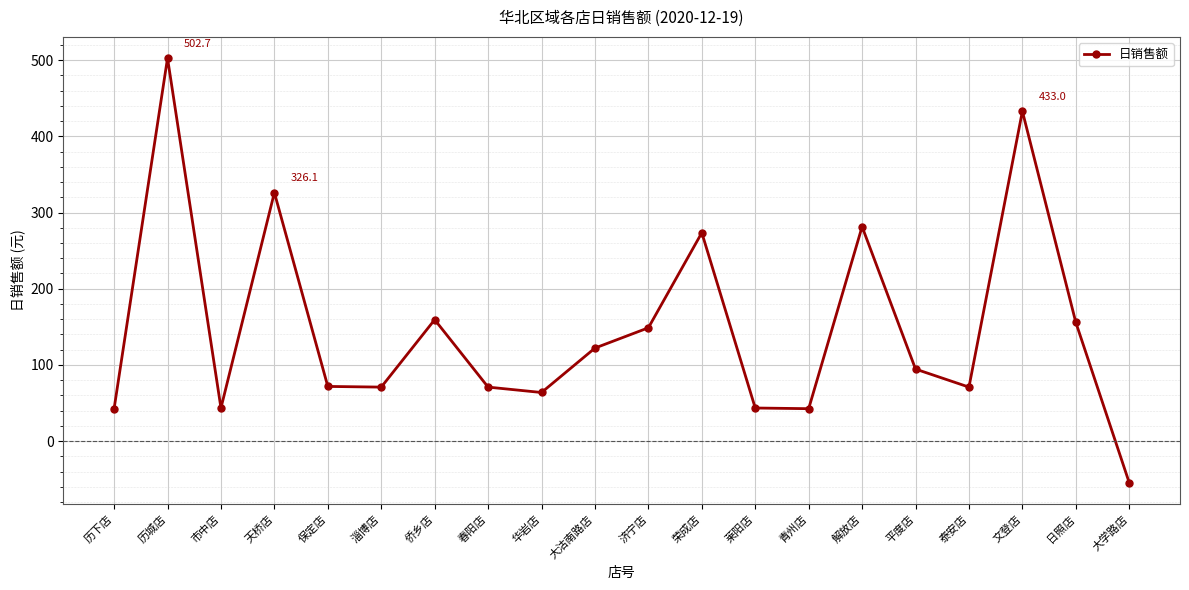

What is the sum of all values?

2961.6